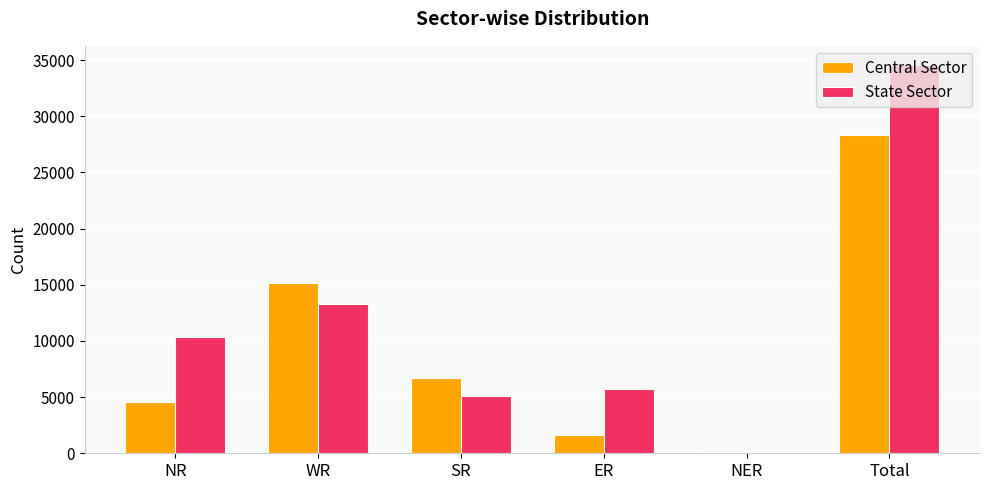

How many data points does each series have?

6